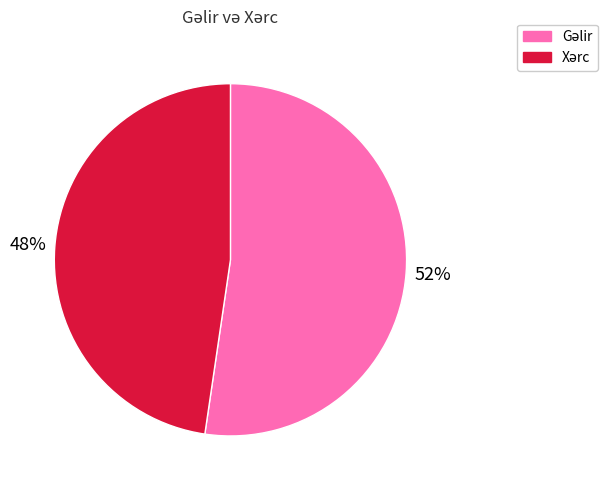

To the nearest percent, what is the average slice percentage?

50%